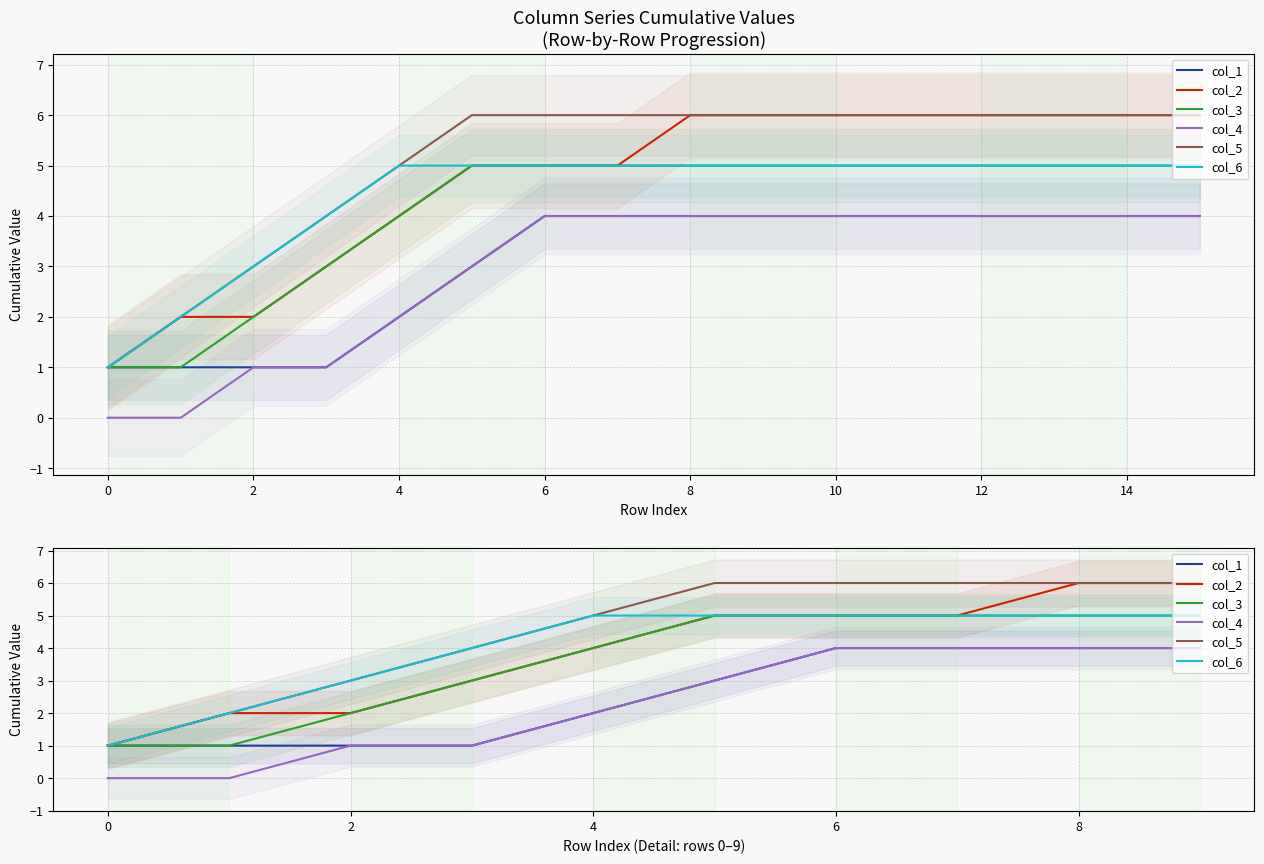

What is the minimum value for col_3?

1